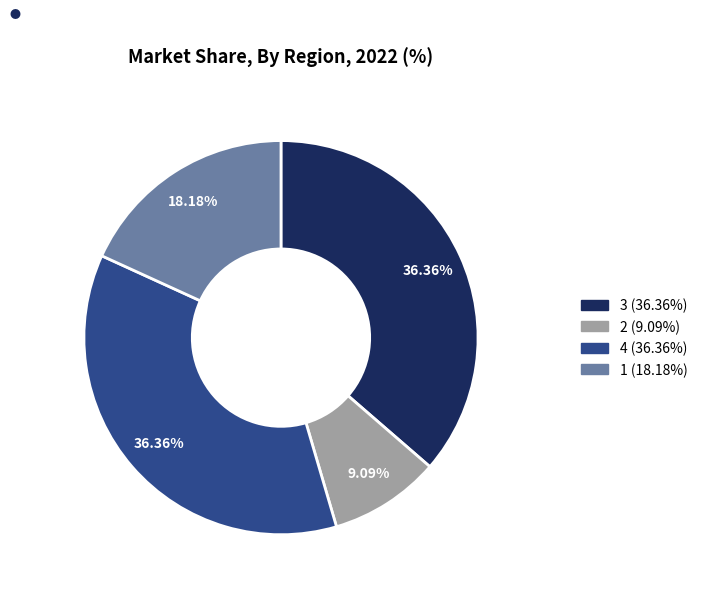

To the nearest percent, what is the combined percentage of 4 and 3?

73%